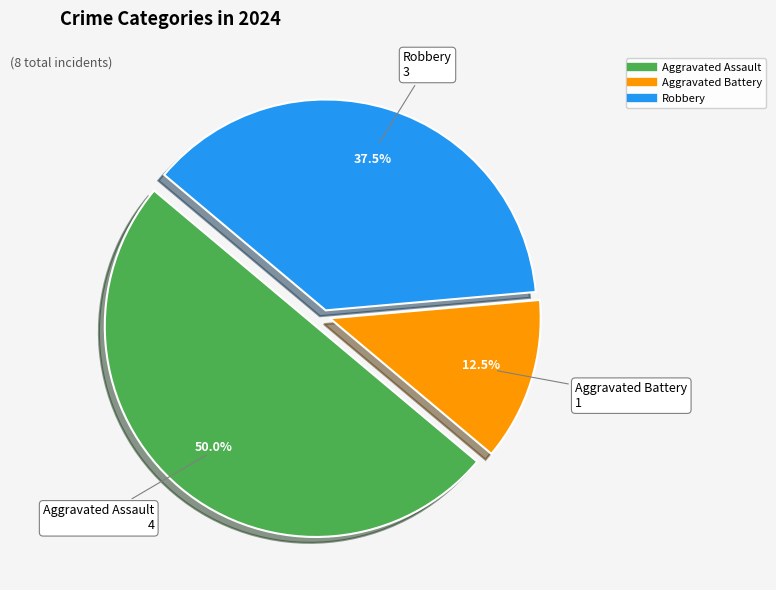

The Aggravated Battery slice represents 1% of the pie. True or false?

False